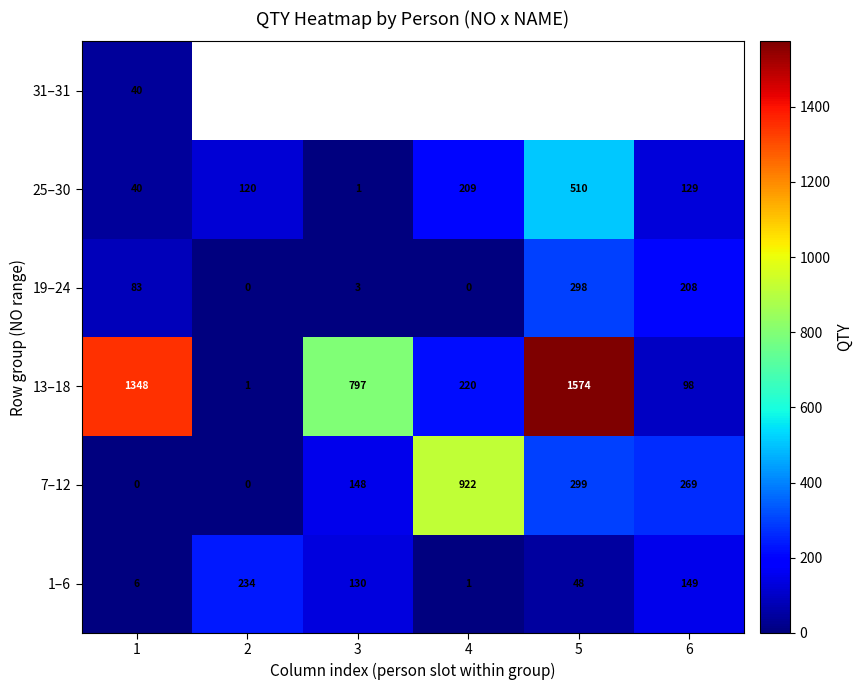

What is the spread (max minus min) of values at 1?

1348